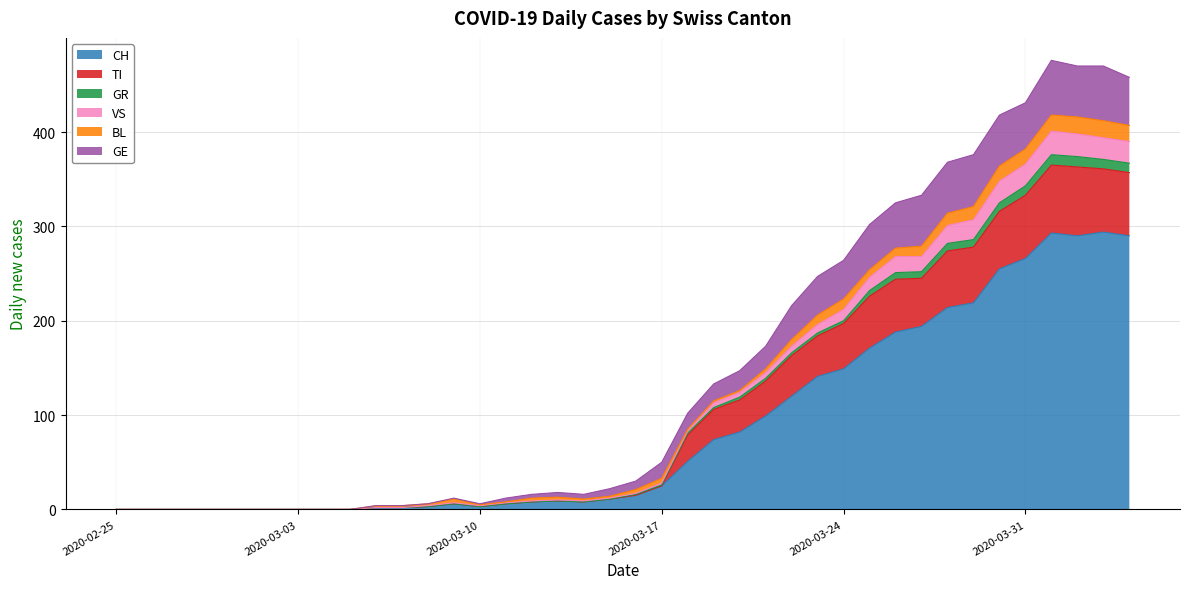

At which category does the chart reach its minimum across all series?

2020-02-25